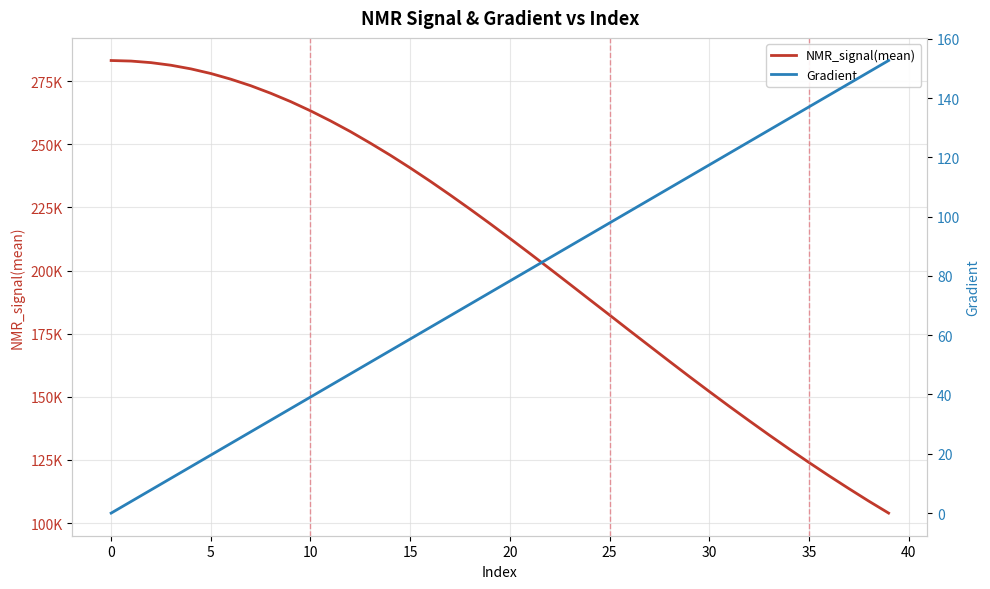

True or false: Gradient and NMR_signal(mean) cross at least once.

False